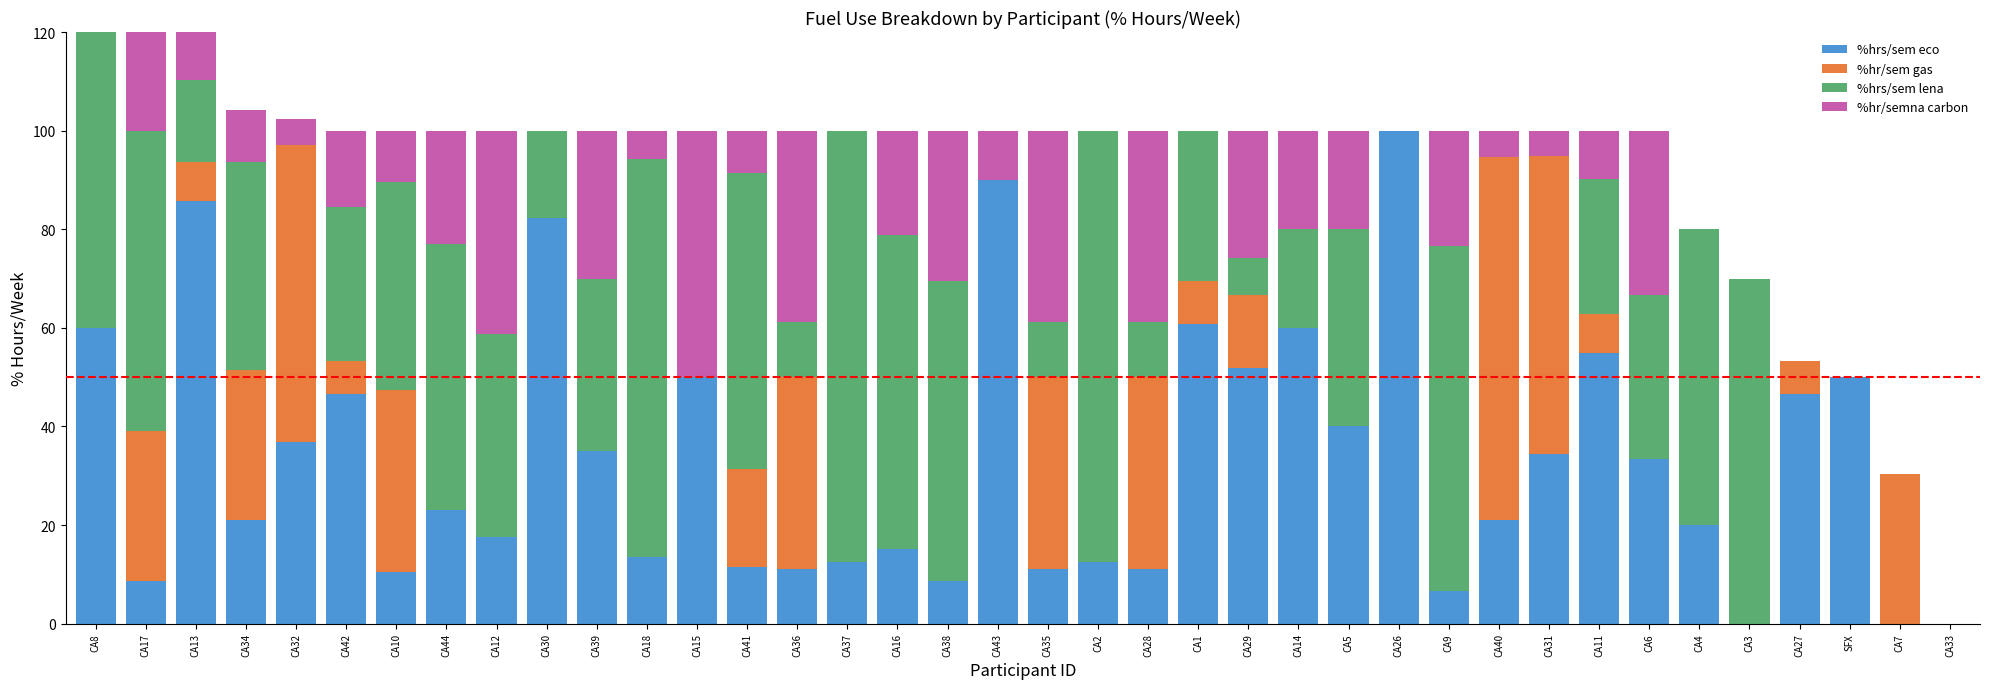

What position from the right is CA2?

18